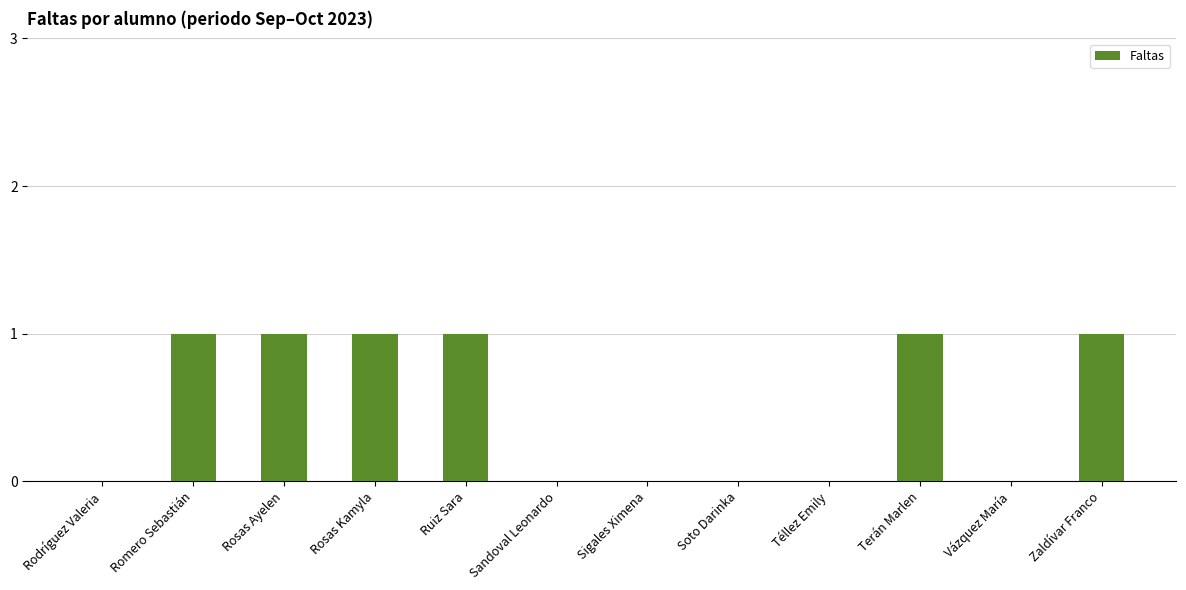

The value at Rodríguez Valeria is 0. True or false?

True